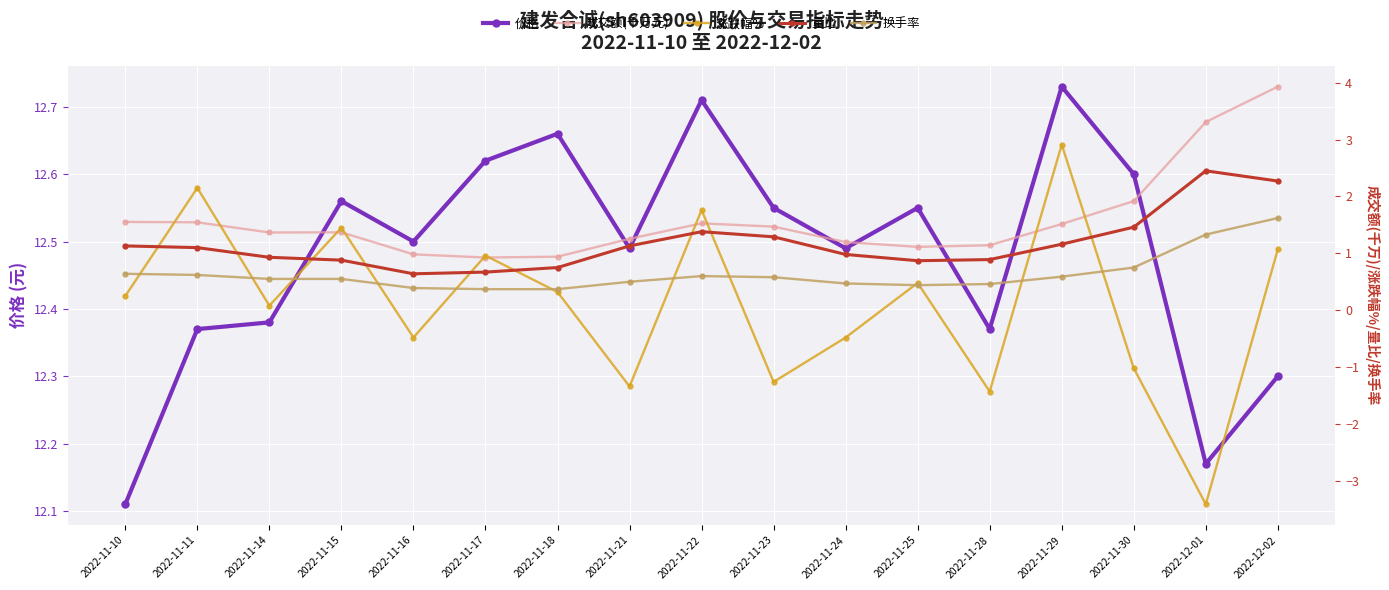

The value of 价格 at 2022-11-10 is 20.2. True or false?

False